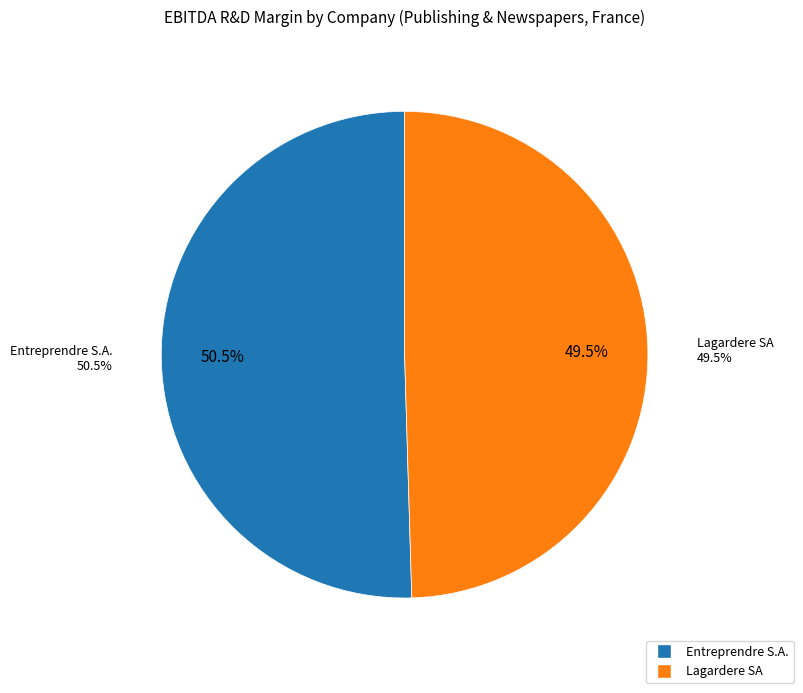

Count the number of slices in the pie.

2